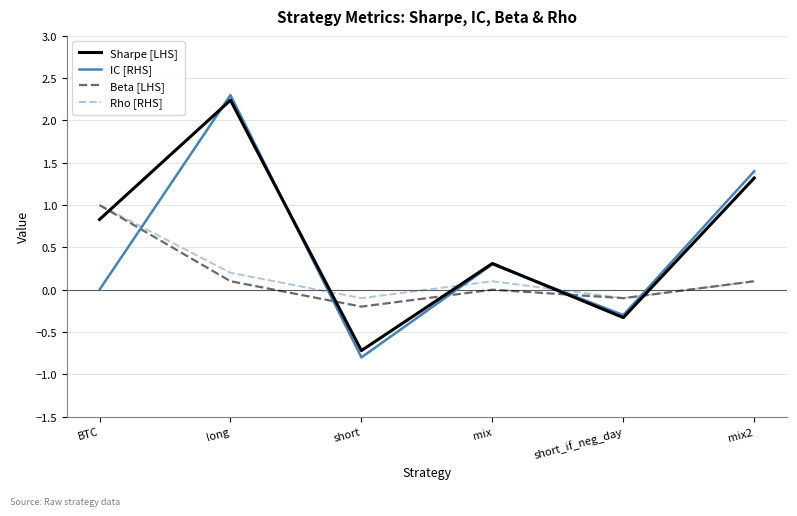

What is the lowest value of the Sharpe [LHS] series?

-0.7